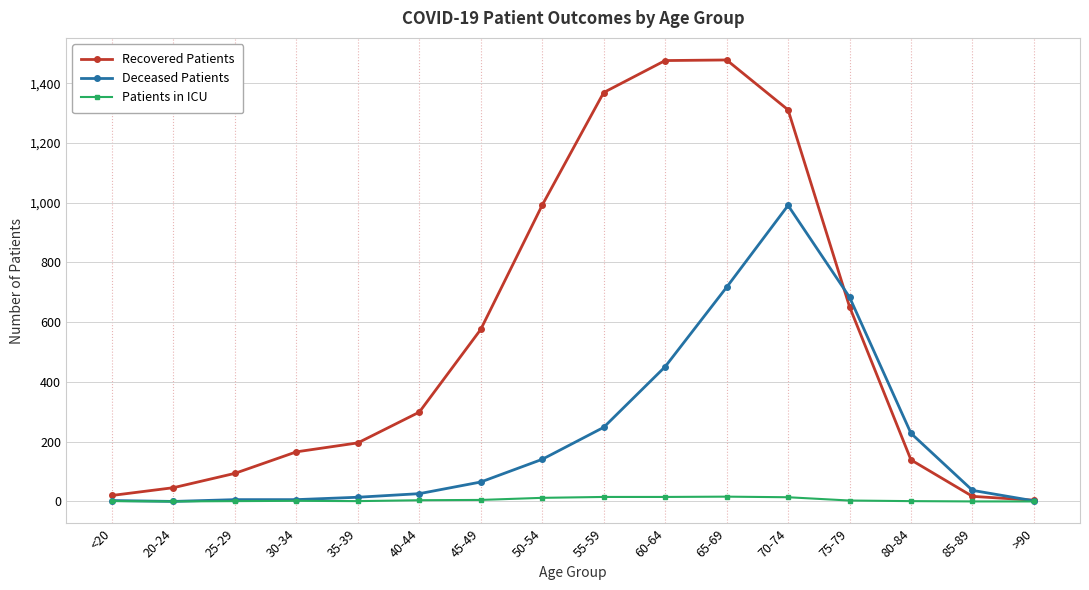

What is the maximum value shown in the chart?

1478